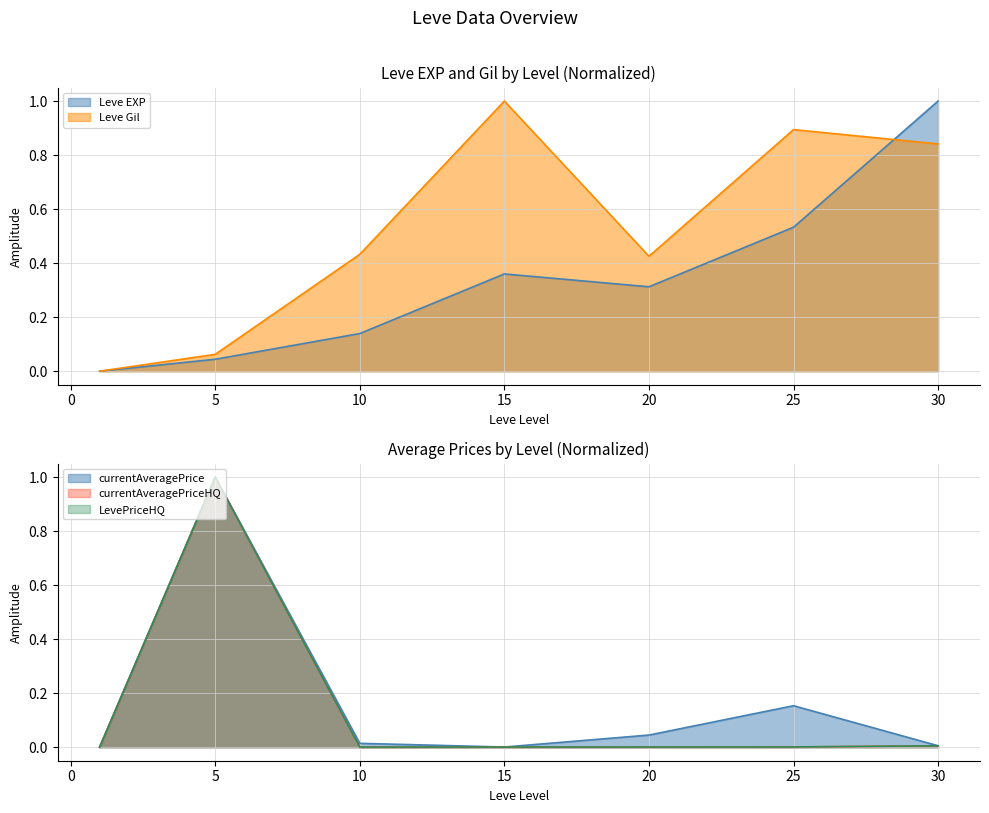

True or false: currentAveragePriceHQ and LevePriceHQ intersect in this chart.

False